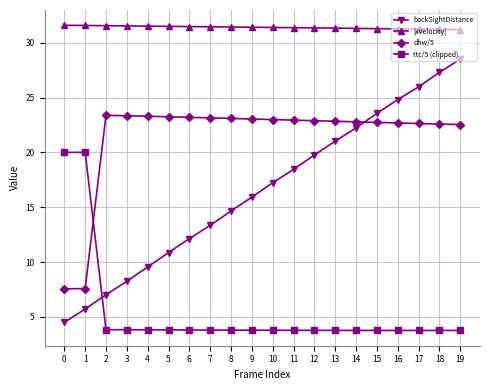

Is this an area chart (filled region under the line)?

No